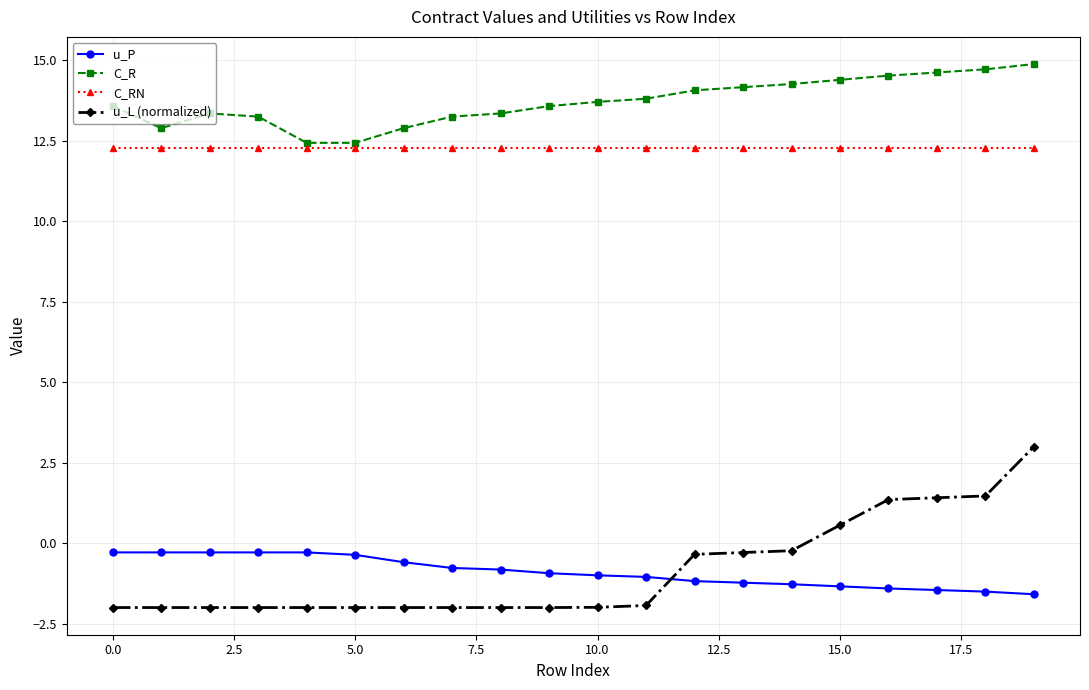

Which series has the largest total across all categories?

C_R